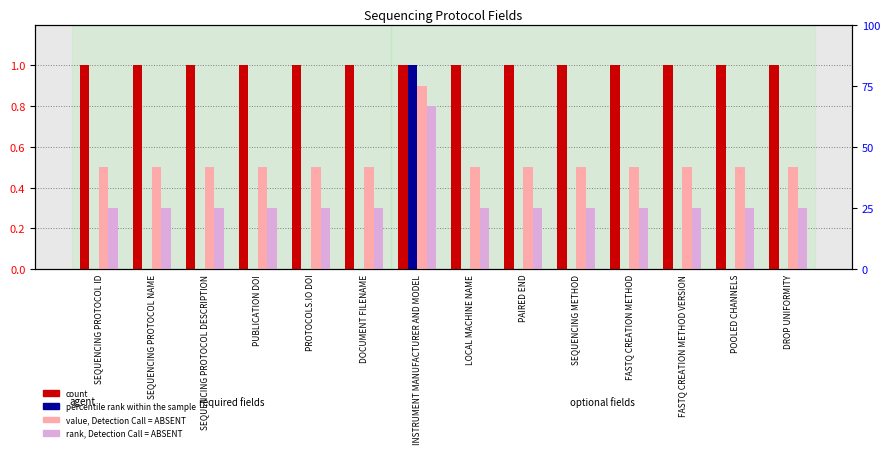

Does the chart contain stacked bars?

No